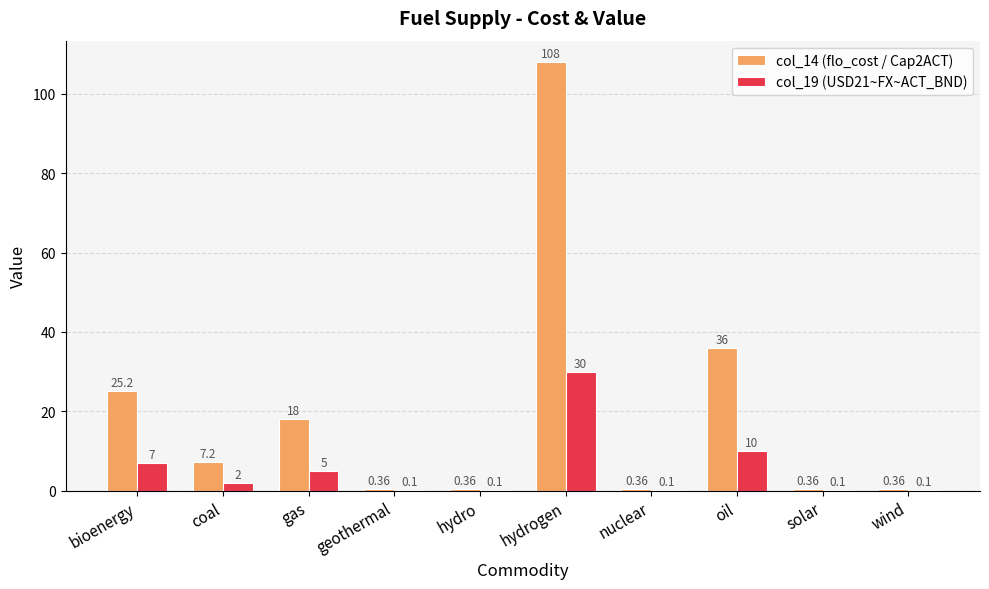

How many groups of bars are there?

10